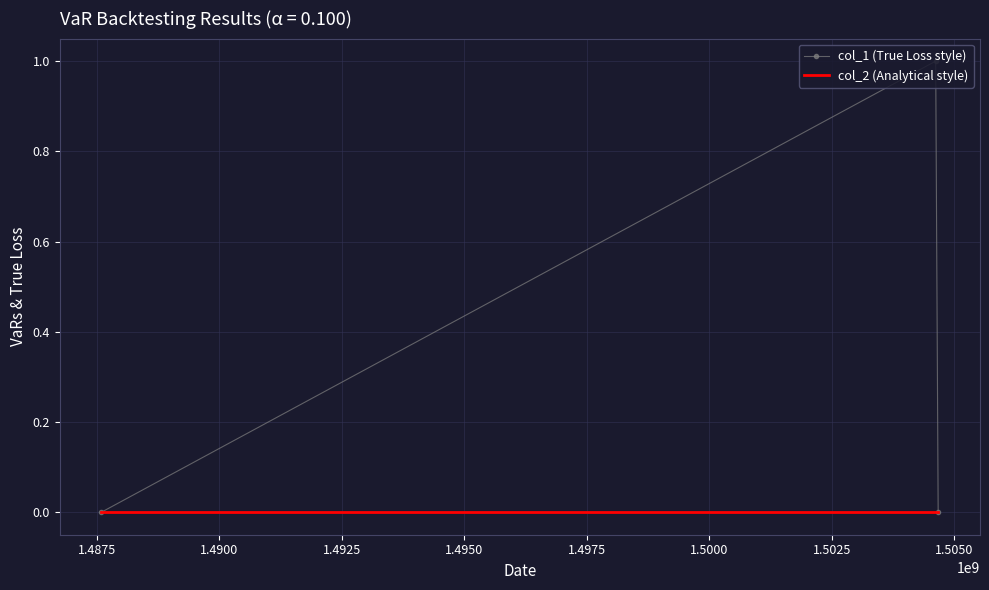

Which series has the largest total across all categories?

col_1 (True Loss style)